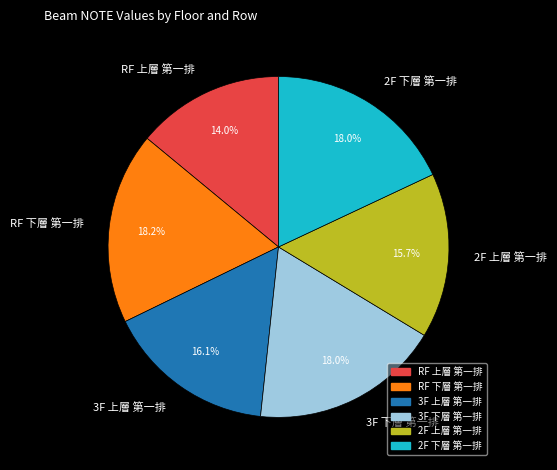

What portion of the pie excludes 2F 上層 第一排?

84.3%